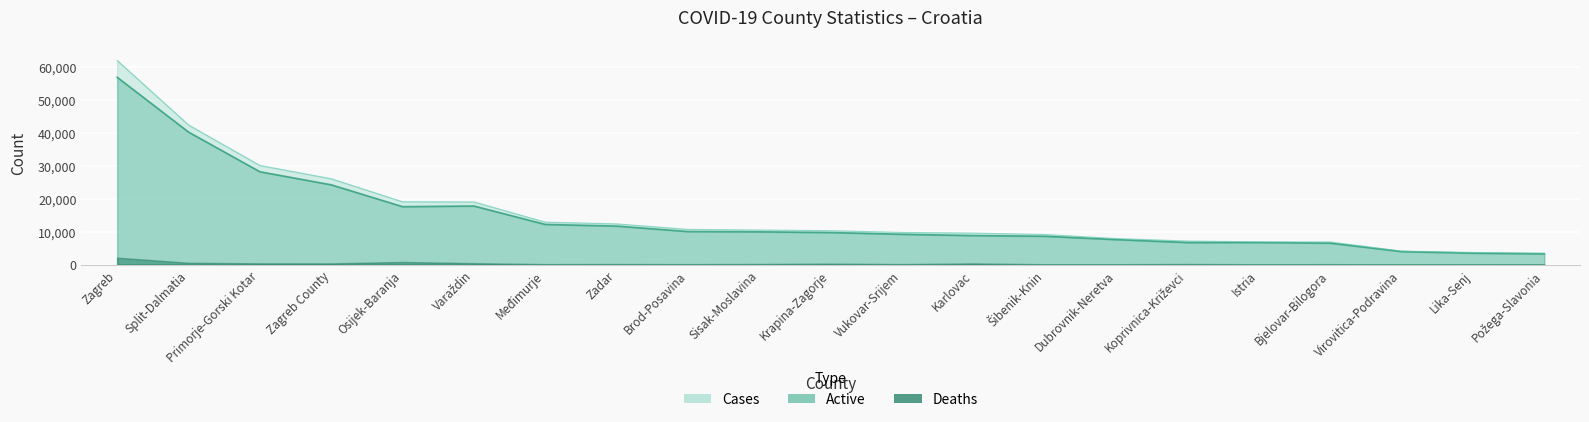

Which has a higher value, Šibenik-Knin or Sisak-Moslavina?

Sisak-Moslavina